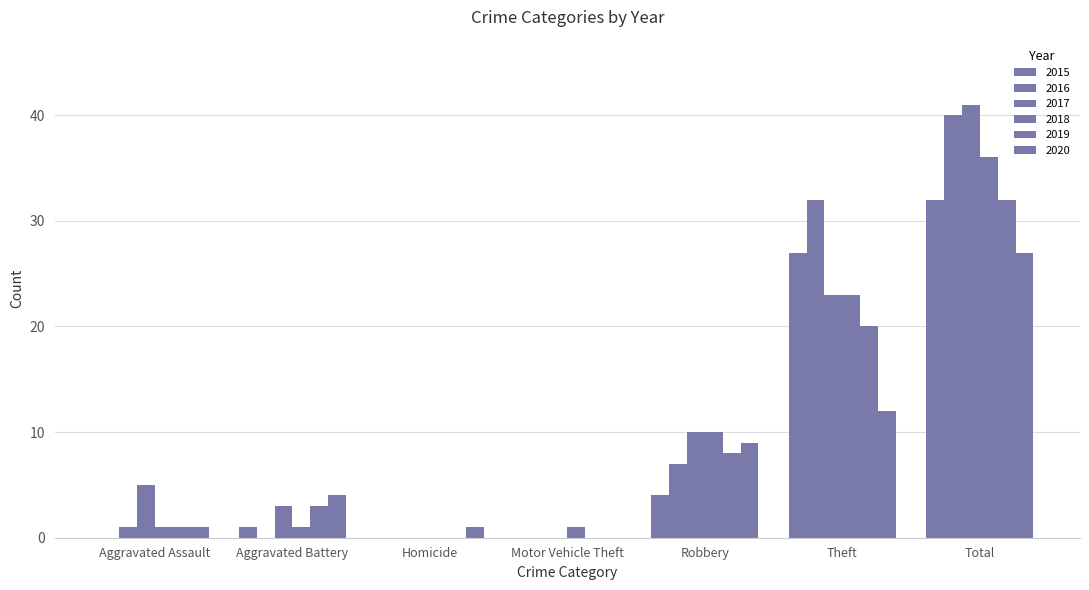

List the series in order of their peak value, lowest first.

2020, 2015, 2019, 2018, 2016, 2017